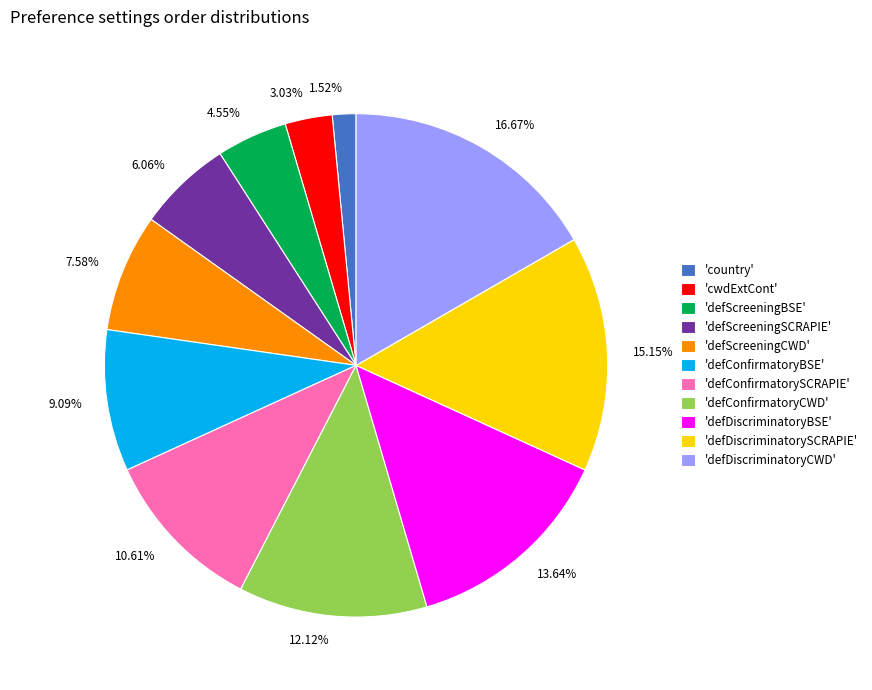

Is the sum of 7.58% and 6.06% greater than half?

No